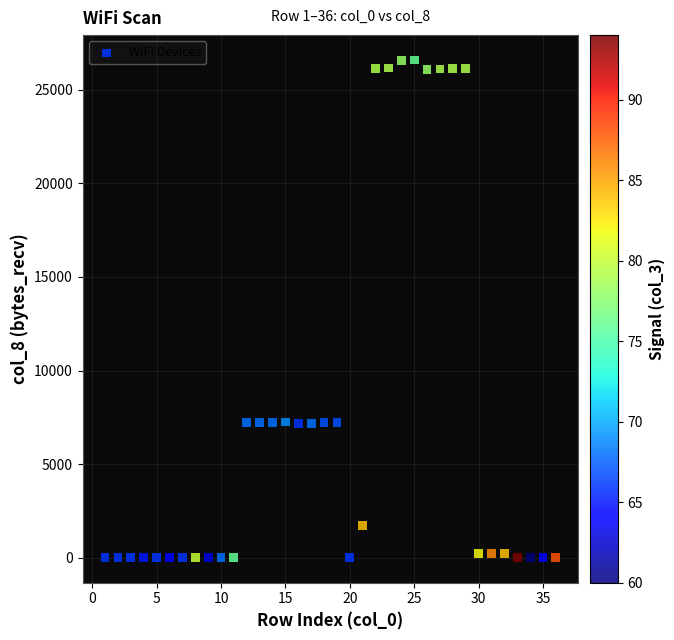

What is the range of Y values (max minus min)?

26588